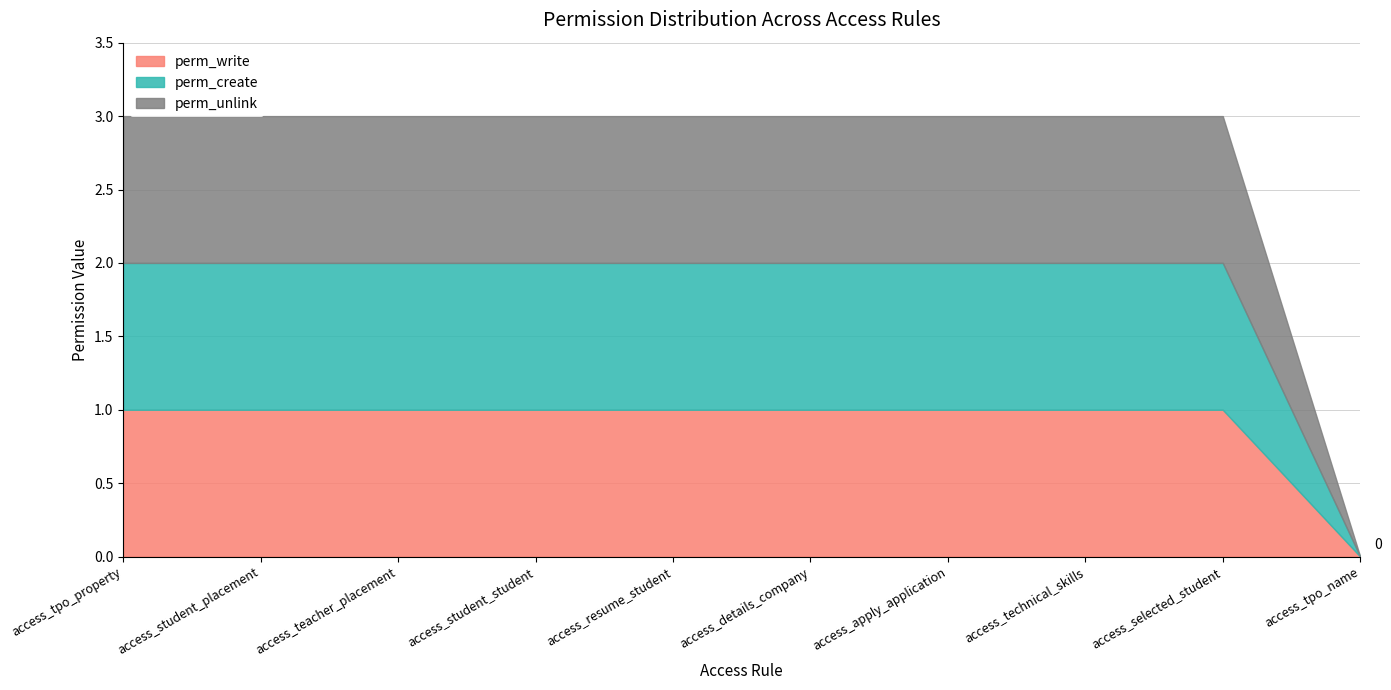

What is the label of the 3rd point from the left?

access_teacher_placement